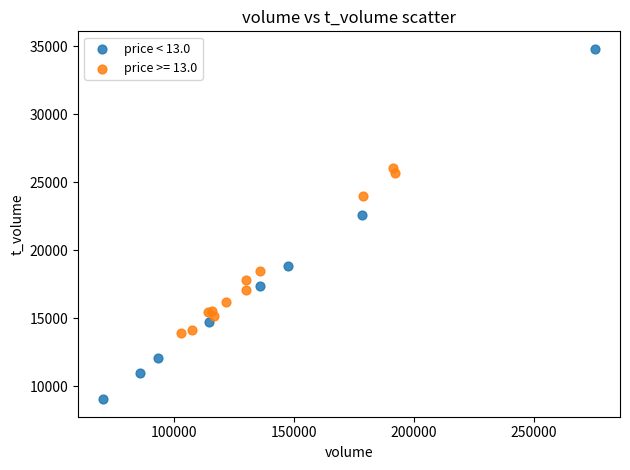

Which series has the largest Y range (max minus min)?

price < 13.0